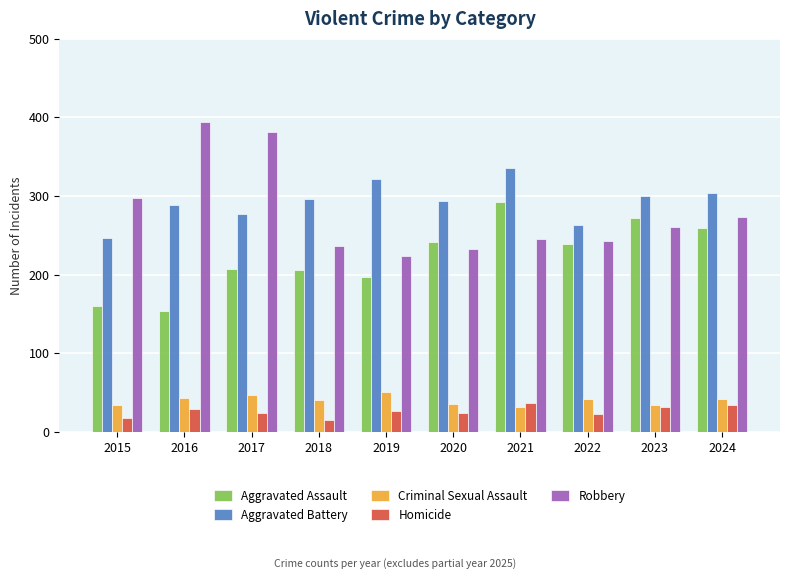

Is the value of Criminal Sexual Assault at 2024 greater than the value of Homicide at 2020?

Yes